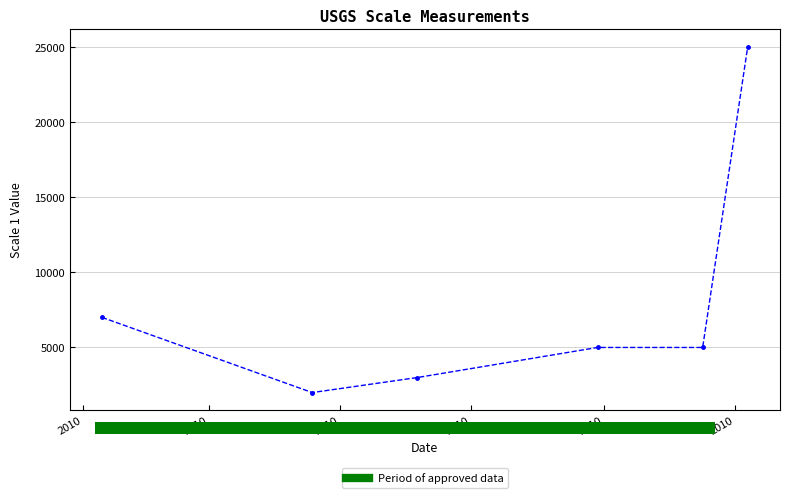

The chart shows a value of 7000 at 2010. True or false?

True